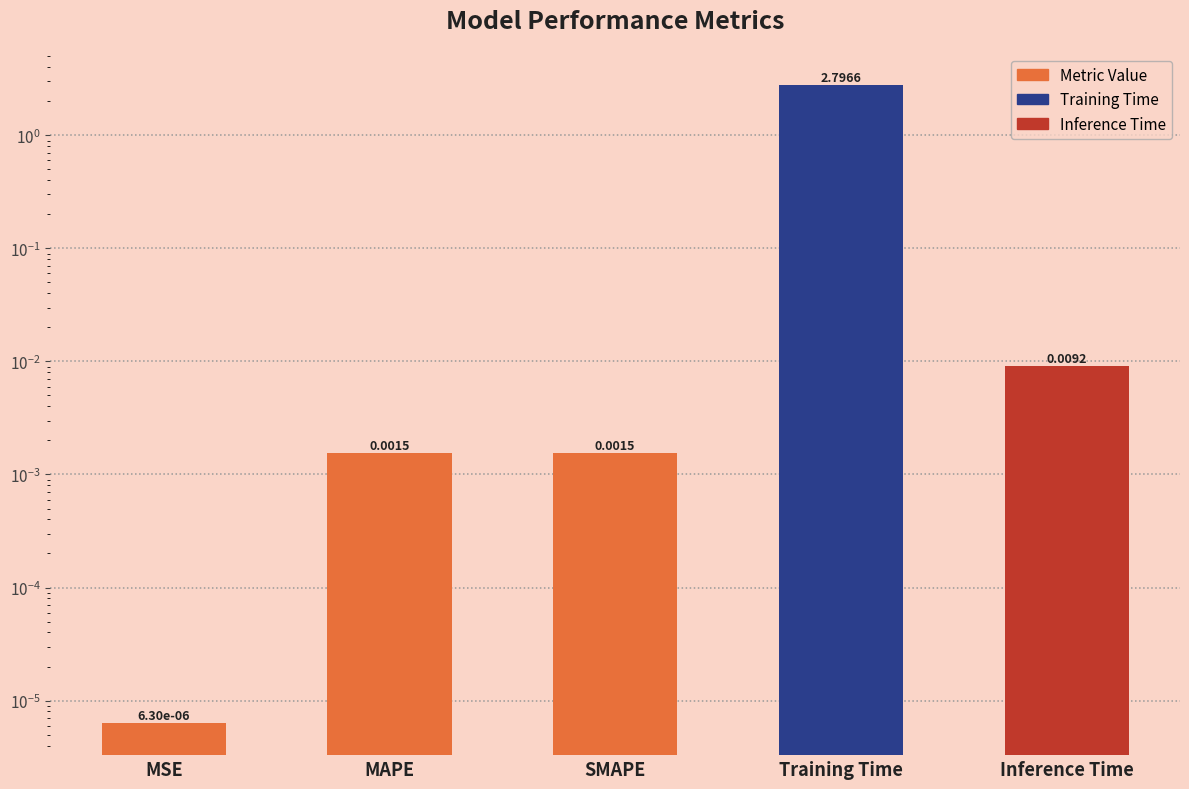

Reading right to left, list all the values displayed in this chart.

0.0	2.8	0.0	0.0	0.0